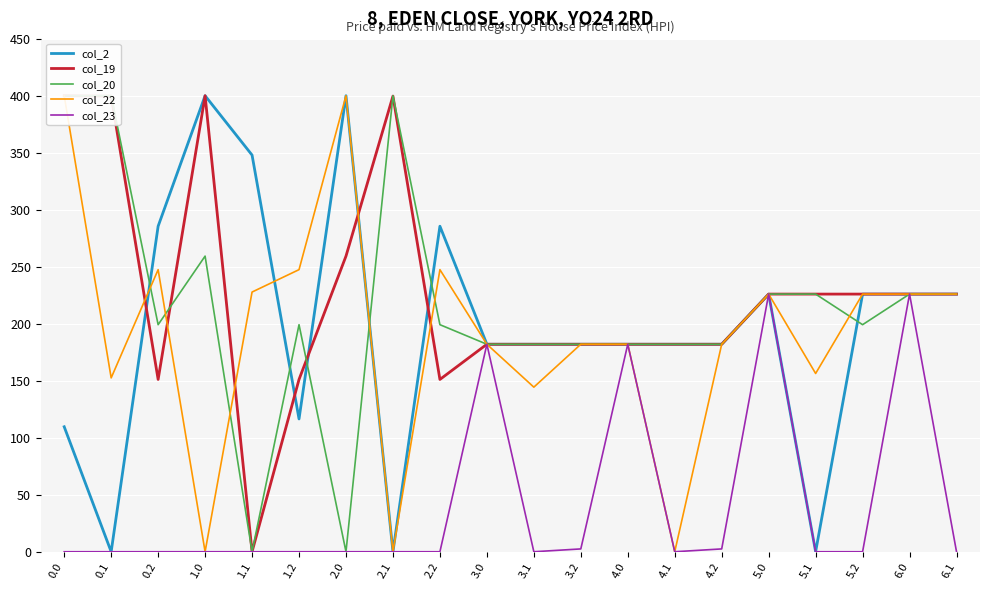

Reading right to left, transcribe all the data shown in this chart.

col_2: 6.1=226.0	6.0=226.0	5.2=226.0	5.1=0.0	5.0=226.0	4.2=182.0	4.1=182.0	4.0=182.0	3.2=182.0	3.1=182.0	3.0=182.0	2.2=285.5	2.1=0.0	2.0=400.0	1.2=116.5	1.1=347.9	1.0=400.0	0.2=285.5	0.1=0.0	0.0=109.6
col_19: 6.1=226.0	6.0=226.0	5.2=226.0	5.1=226.0	5.0=226.0	4.2=182.0	4.1=182.0	4.0=182.0	3.2=182.0	3.1=182.0	3.0=182.0	2.2=151.1	2.1=399.7	2.0=259.3	1.2=151.1	1.1=0.0	1.0=400.0	0.2=151.1	0.1=399.7	0.0=400.0
col_20: 6.1=226.0	6.0=226.0	5.2=199.2	5.1=226.0	5.0=226.0	4.2=182.0	4.1=182.0	4.0=182.0	3.2=182.0	3.1=182.0	3.0=182.0	2.2=199.2	2.1=400.0	2.0=0.0	1.2=199.2	1.1=0.0	1.0=259.3	0.2=199.2	0.1=400.0	0.0=400.0
col_22: 6.1=226.0	6.0=226.0	5.2=226.0	5.1=156.4	5.0=226.0	4.2=182.0	4.1=0.0	4.0=182.0	3.2=182.0	3.1=144.4	3.0=182.0	2.2=247.4	2.1=0.0	2.0=400.0	1.2=247.4	1.1=227.8	1.0=0.0	0.2=247.4	0.1=152.5	0.0=400.0
col_23: 6.1=0.0	6.0=226.0	5.2=0.0	5.1=0.0	5.0=226.0	4.2=2.5	4.1=0.0	4.0=182.0	3.2=2.5	3.1=0.0	3.0=182.0	2.2=0.0	2.1=0.0	2.0=0.0	1.2=0.0	1.1=0.0	1.0=0.0	0.2=0.0	0.1=0.0	0.0=0.0